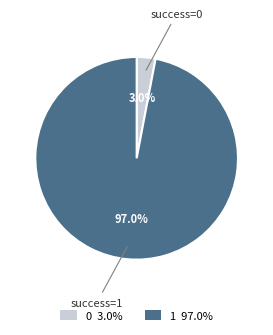

Which category has the biggest portion of the pie?

1